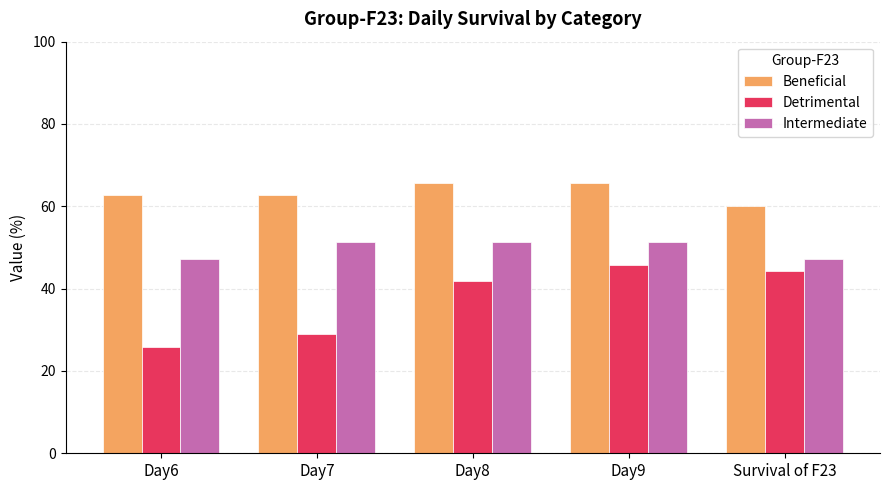

Rank the series at Day9 from highest to lowest value.

Beneficial, Intermediate, Detrimental